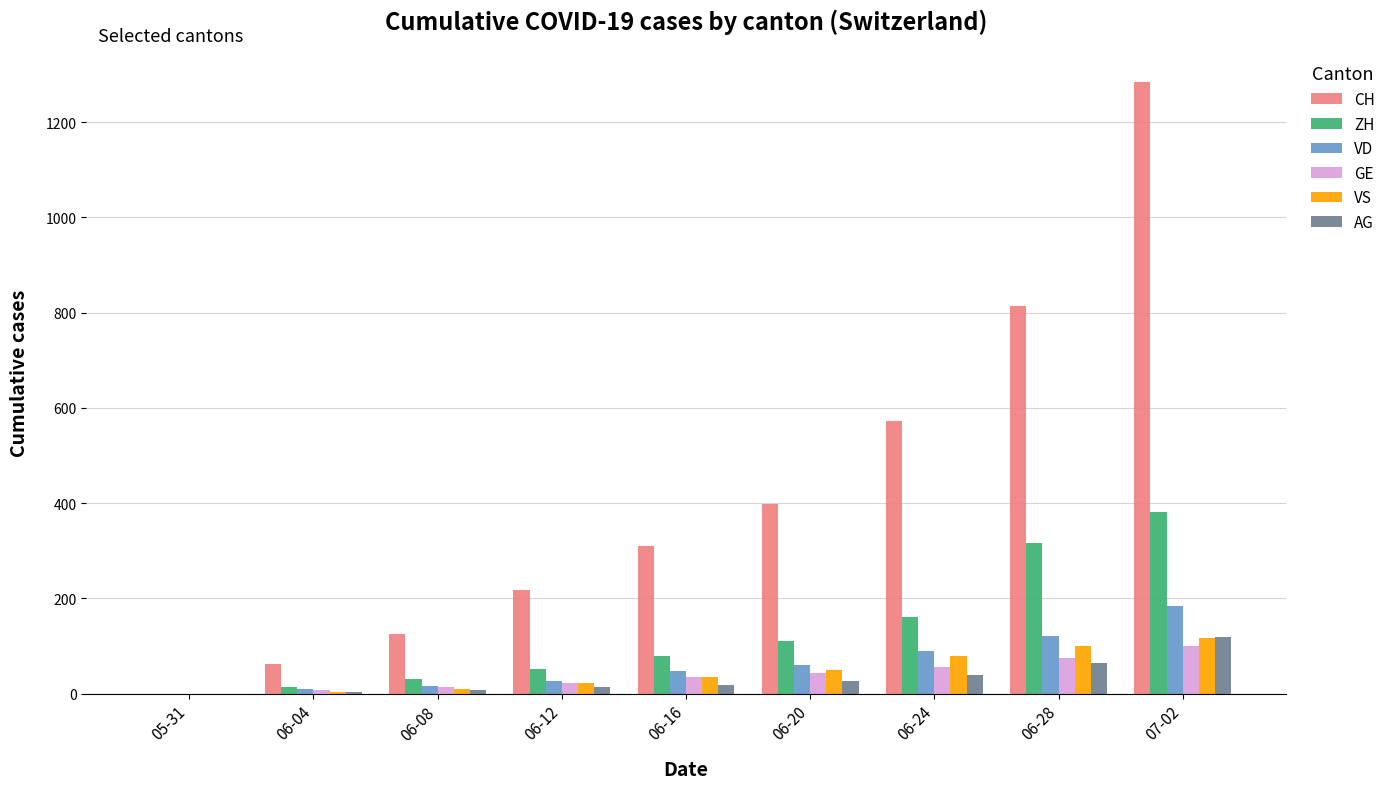

Which series has the largest total across all categories?

CH